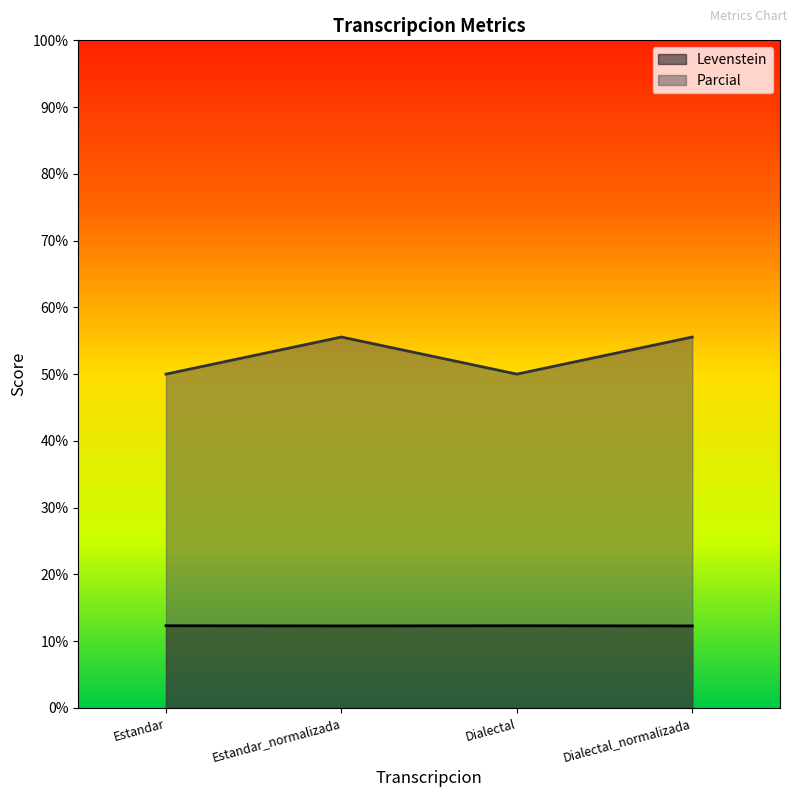

At which label does Parcial reach its peak?

Estandar_normalizada